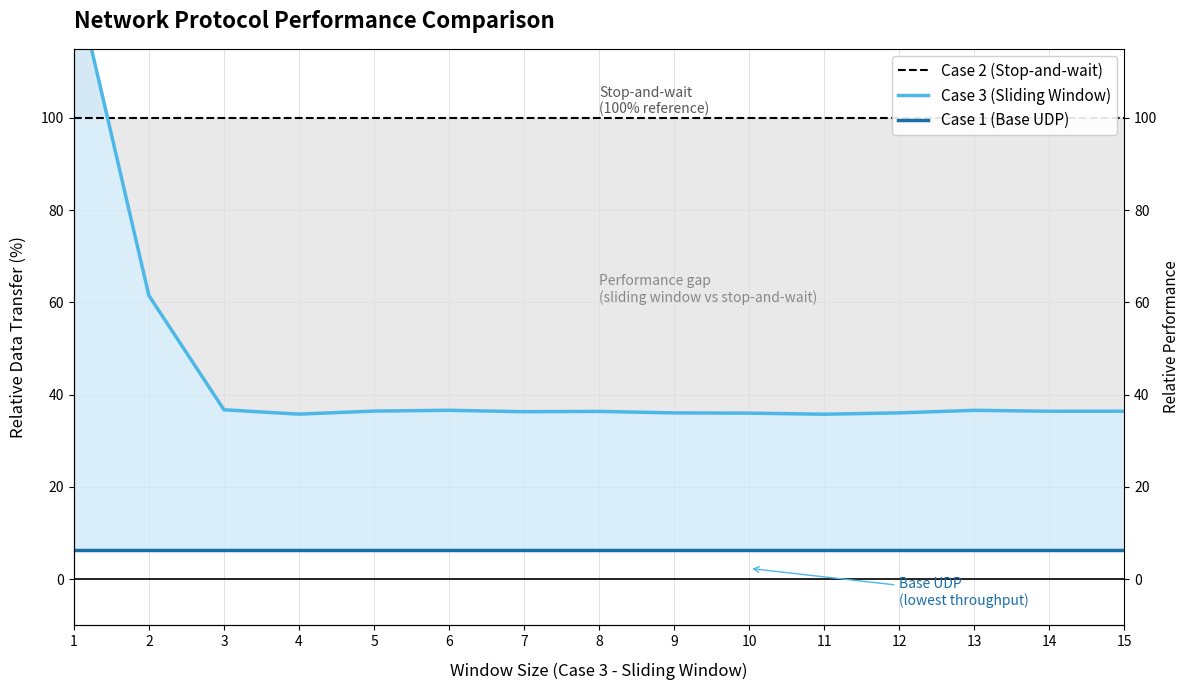

Reading right to left, list all the values displayed in this chart.

Case 2 (Stop-and-wait): 100.0	100.0	100.0	100.0	100.0	100.0	100.0	100.0	100.0	100.0	100.0	100.0	100.0	100.0	100.0
Case 3 (Sliding Window): 36.4	36.4	36.6	36.0	35.8	36.0	36.0	36.4	36.3	36.6	36.4	35.8	36.7	61.5	131.4
Case 1 (Base UDP): 6.3	6.3	6.3	6.3	6.3	6.3	6.3	6.3	6.3	6.3	6.3	6.3	6.3	6.3	6.3